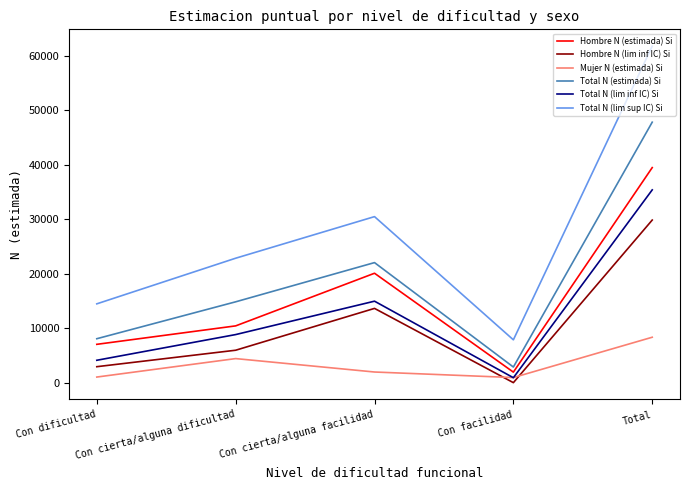

List the labels in order of Hombre N (estimada) Si value, largest first.

Total, Con cierta/alguna facilidad, Con cierta/alguna dificultad, Con dificultad, Con facilidad